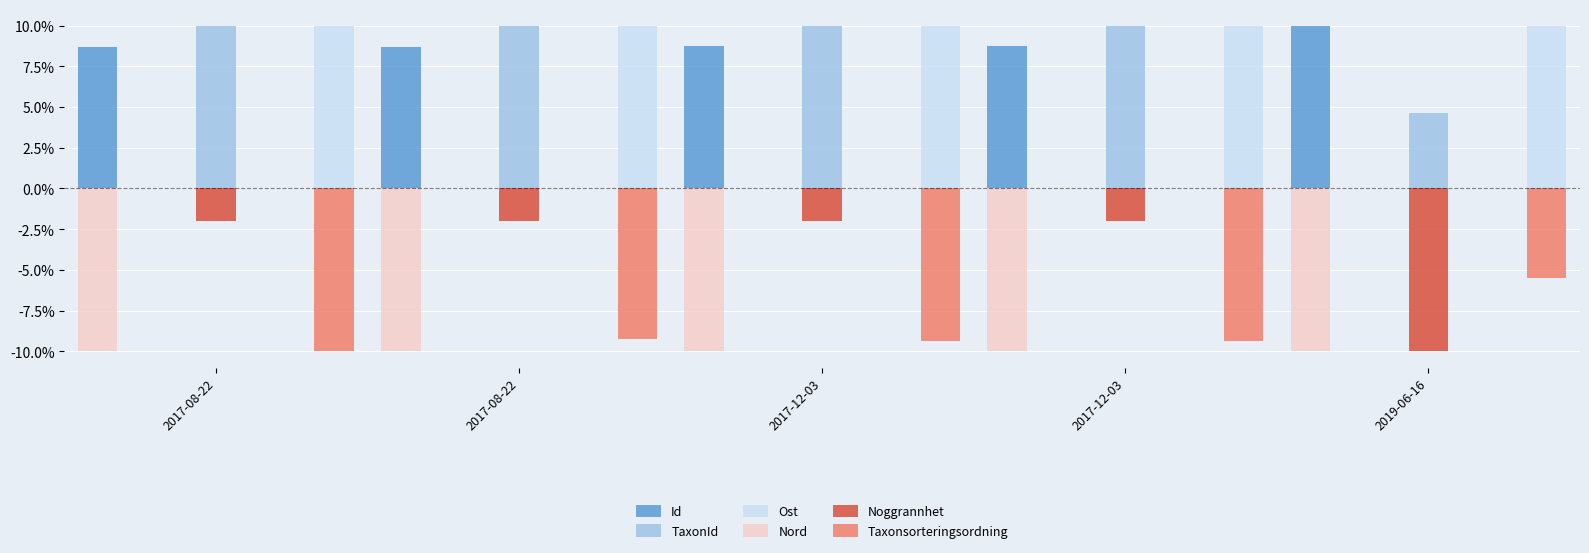

How many series are shown in this chart?

6